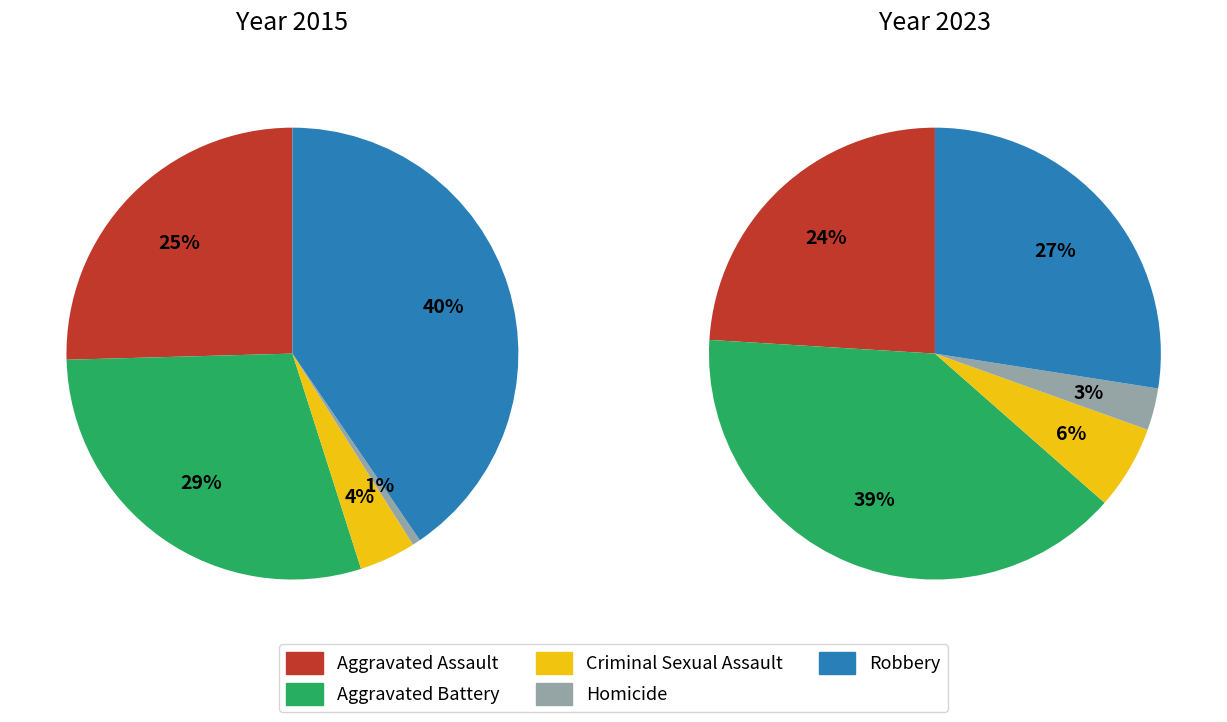

What percentage is the Aggravated Assault slice, to the nearest percent?

25%